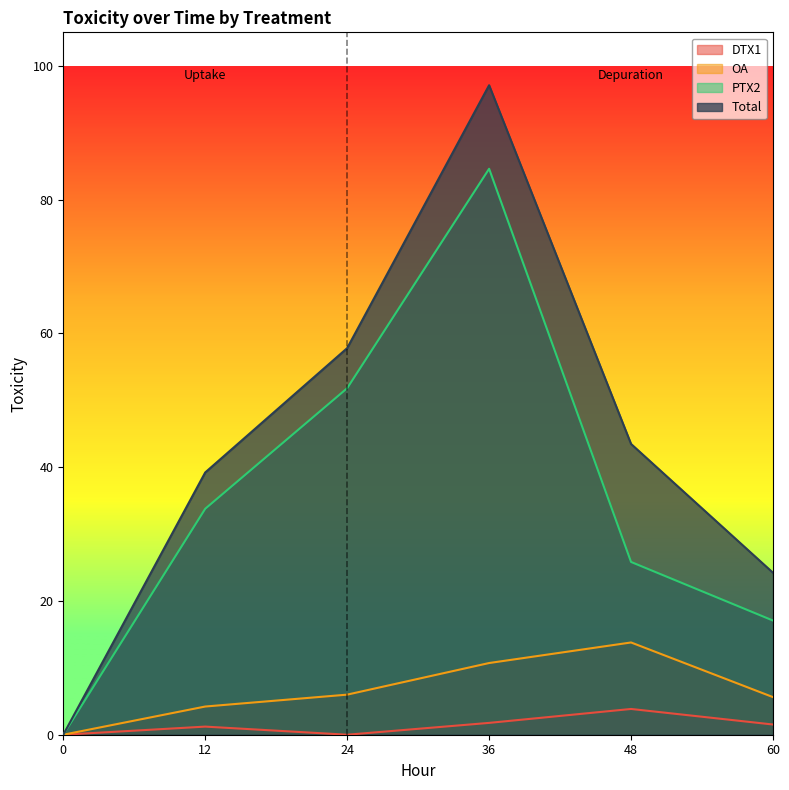

True or false: OA and PTX2 cross at least once.

False